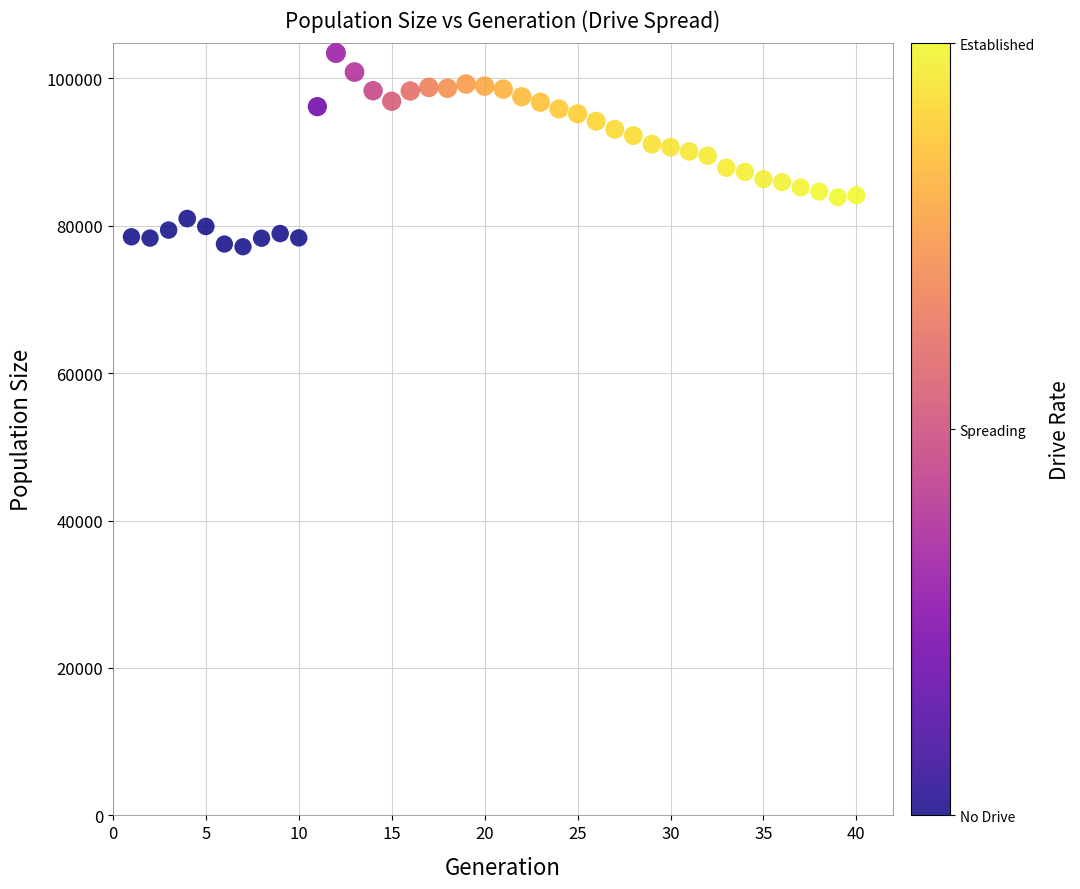

What is the range of X values (max minus min)?

39